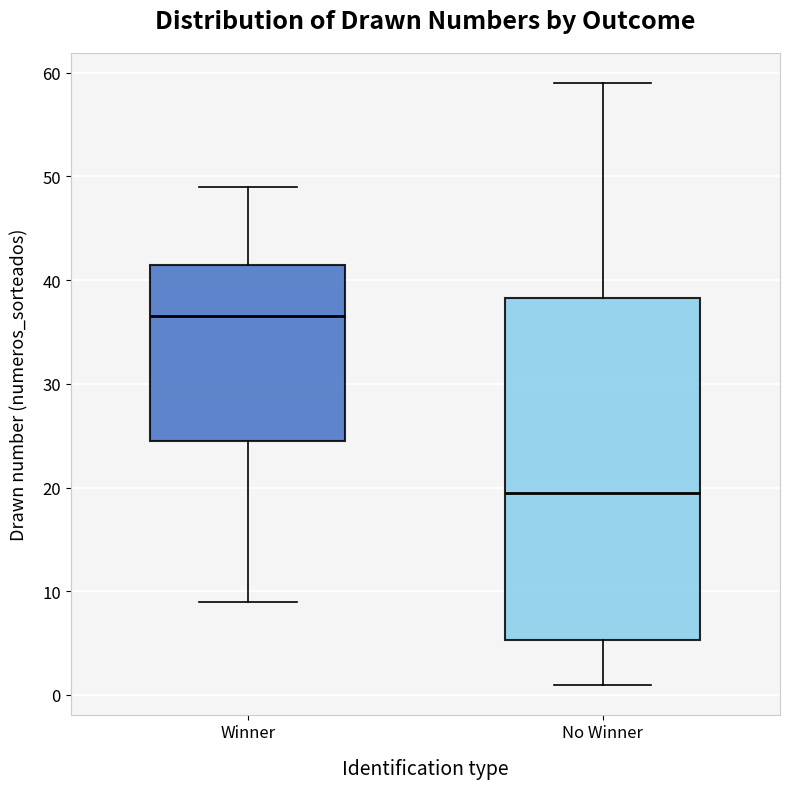

Which box has the highest median line?

Winner